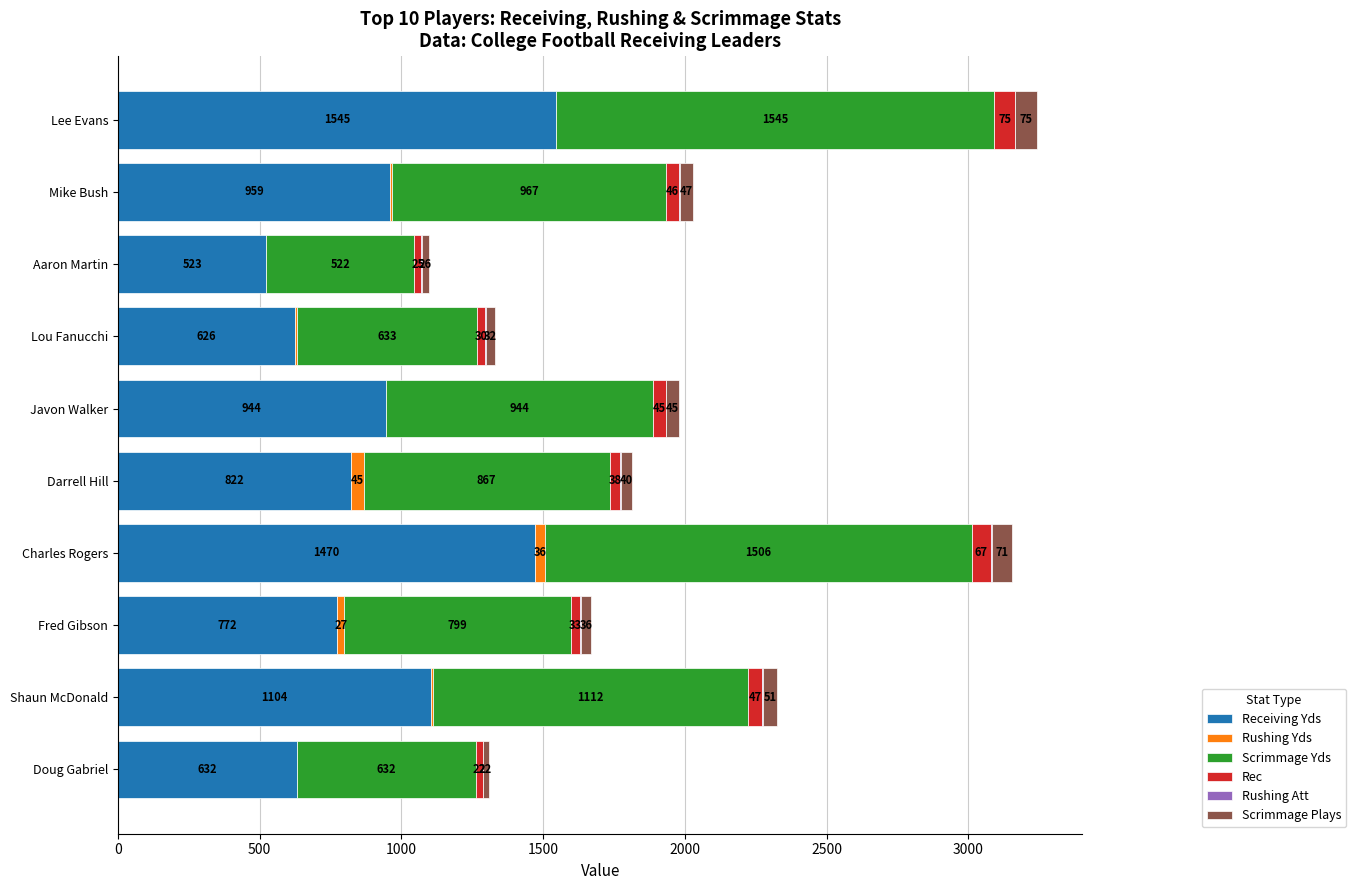

At which category is the sum across all series the highest?

Lee Evans